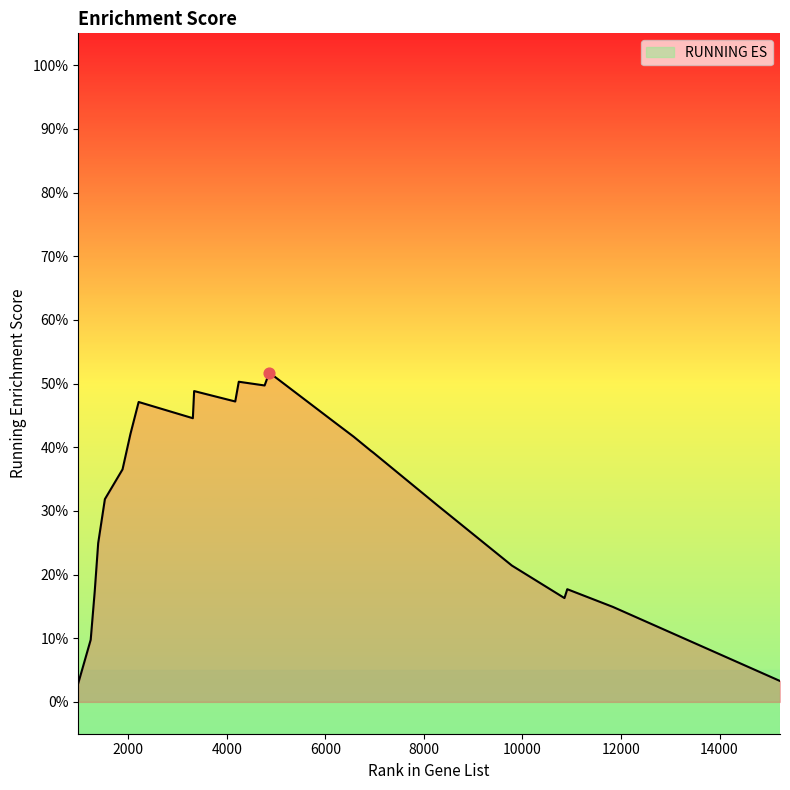

What is the change in value from 987 to 10910?

+0.1